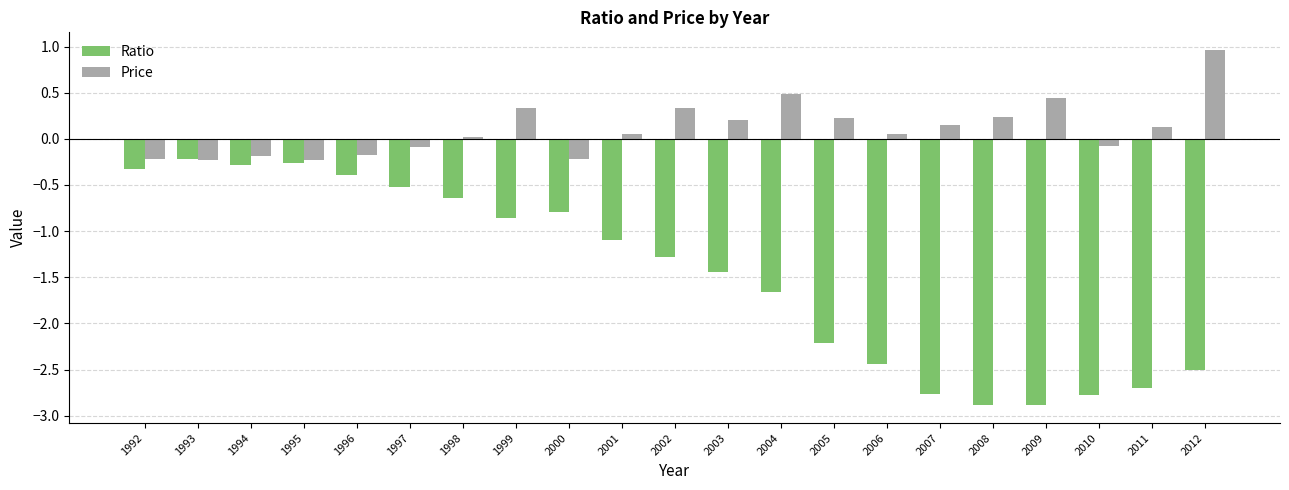

What is the difference between the maximum and minimum values in the Price series?

1.2